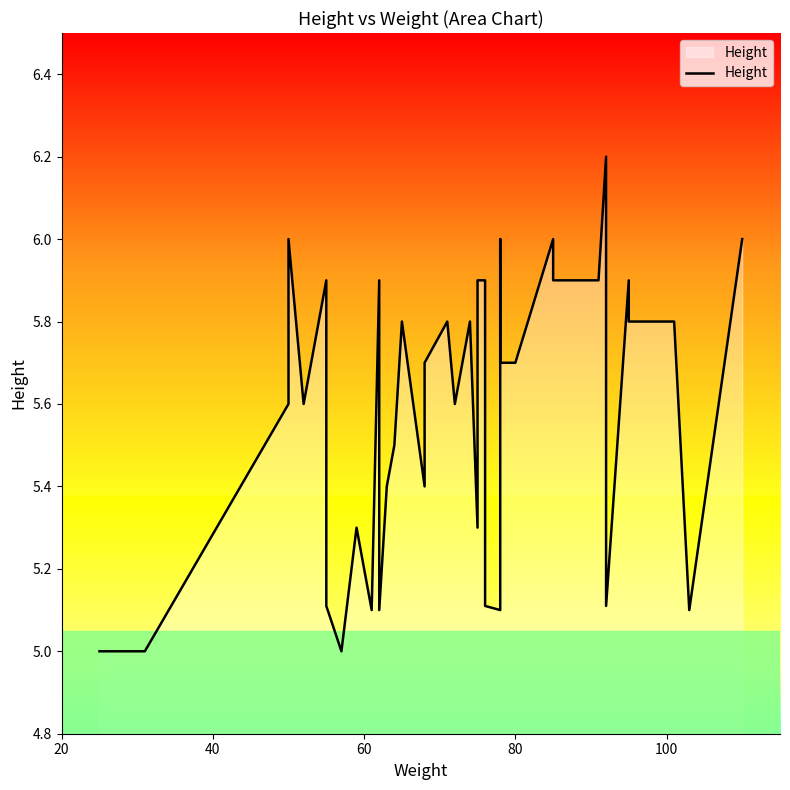

What is the minimum value shown in the chart?

5.0